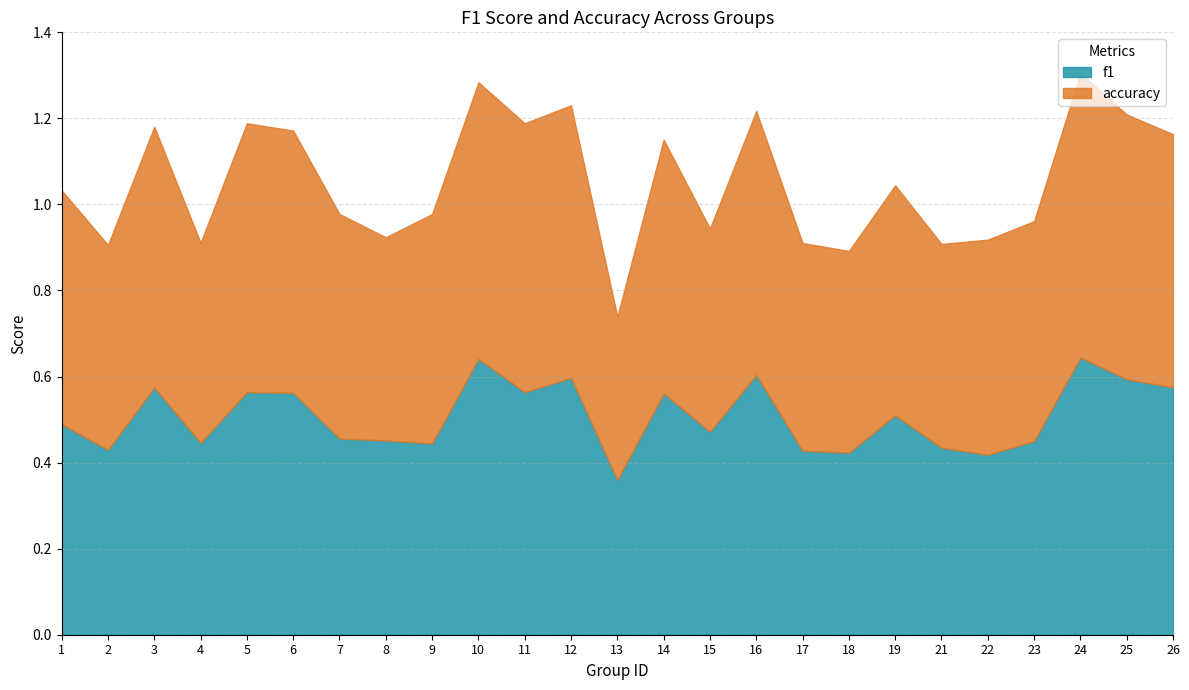

What is the value of the accuracy point at the 6th from the left?

0.6